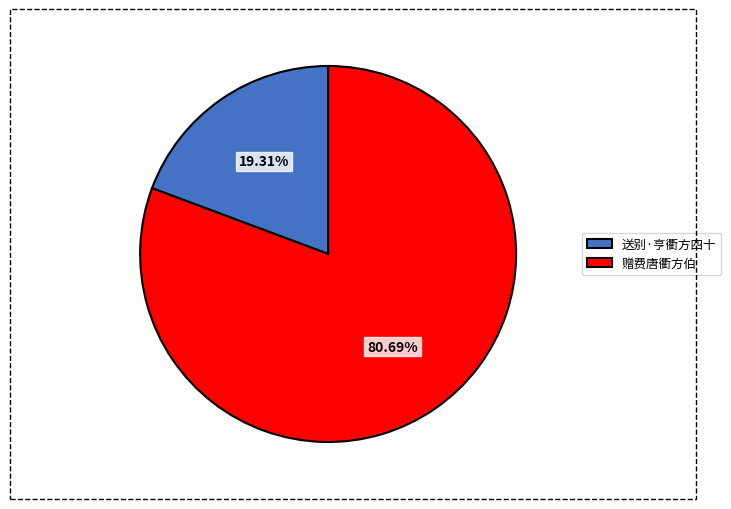

How many segments does this pie chart have?

2